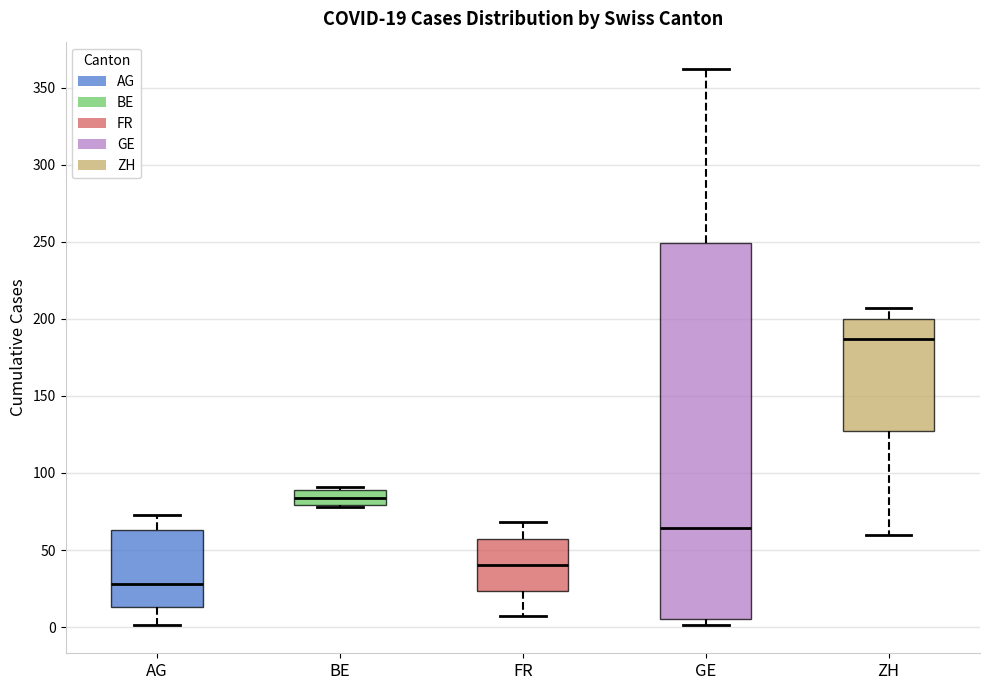

Which box is the tallest, from its lower edge to its upper edge?

GE